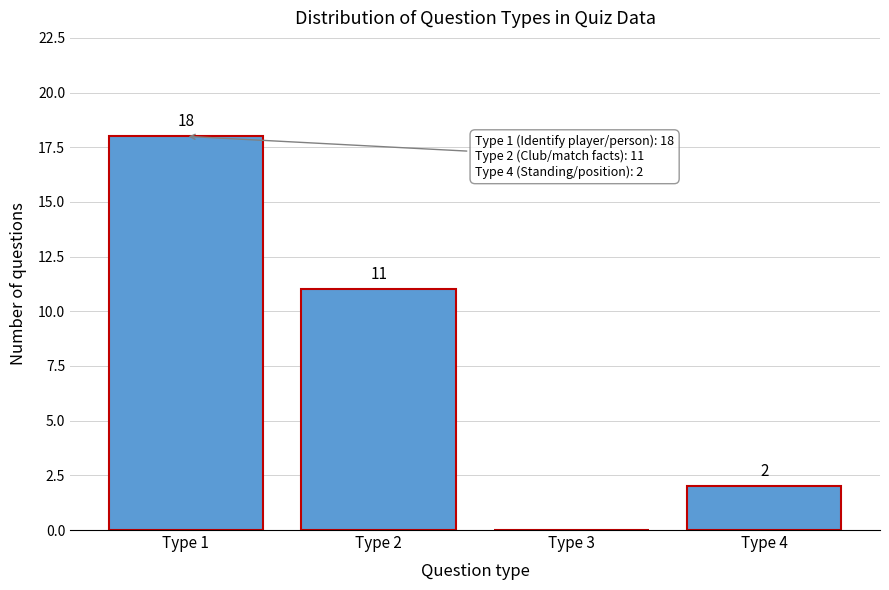

Which range on the x-axis has the tallest bar?

0.5 to 1.5